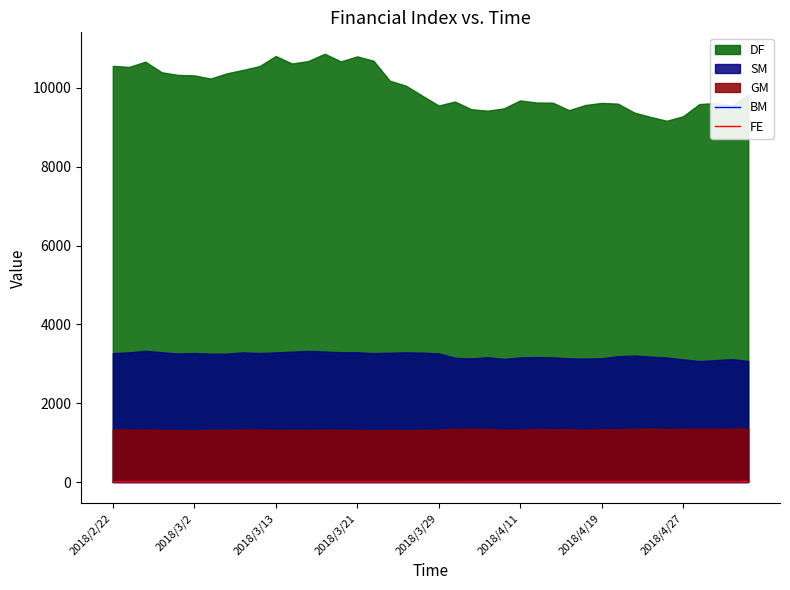

True or false: FE and BM intersect in this chart.

False